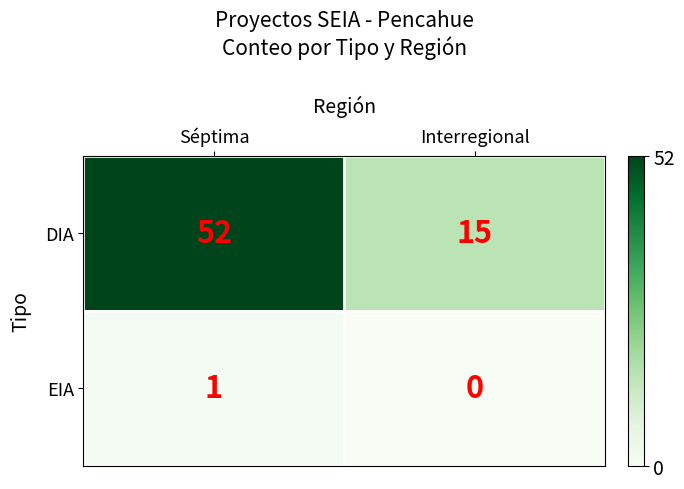

How many data points does each series have?

2